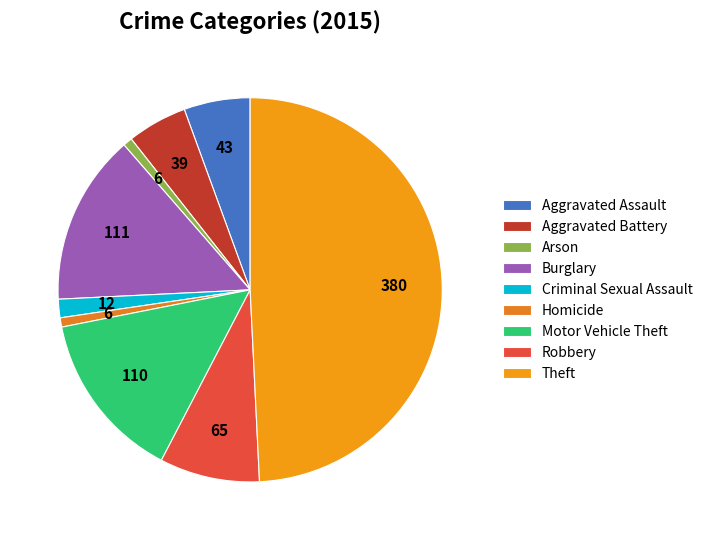

Is there a majority slice in this chart?

No